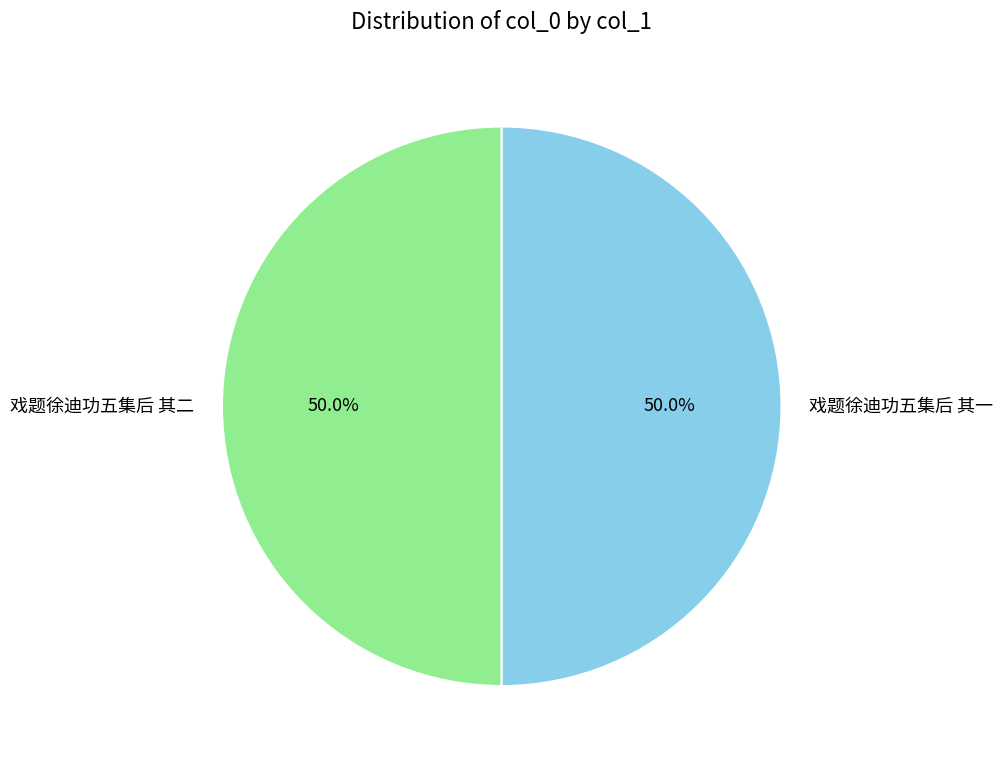

Is it true that 戏题徐迪功五集后 其二 is 50% of the pie?

True